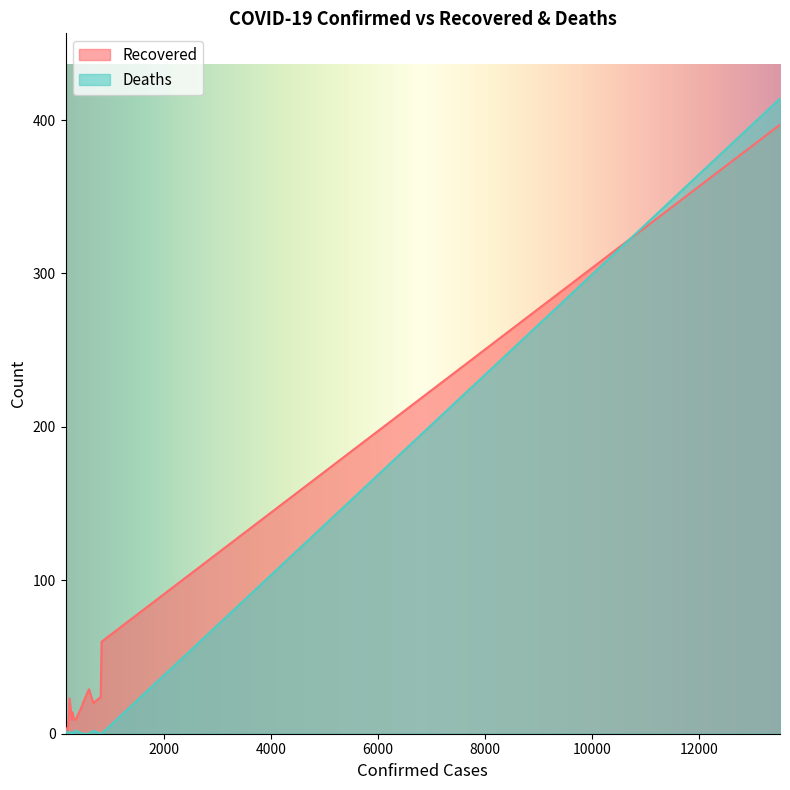

Which series has the widest spread of values?

Deaths